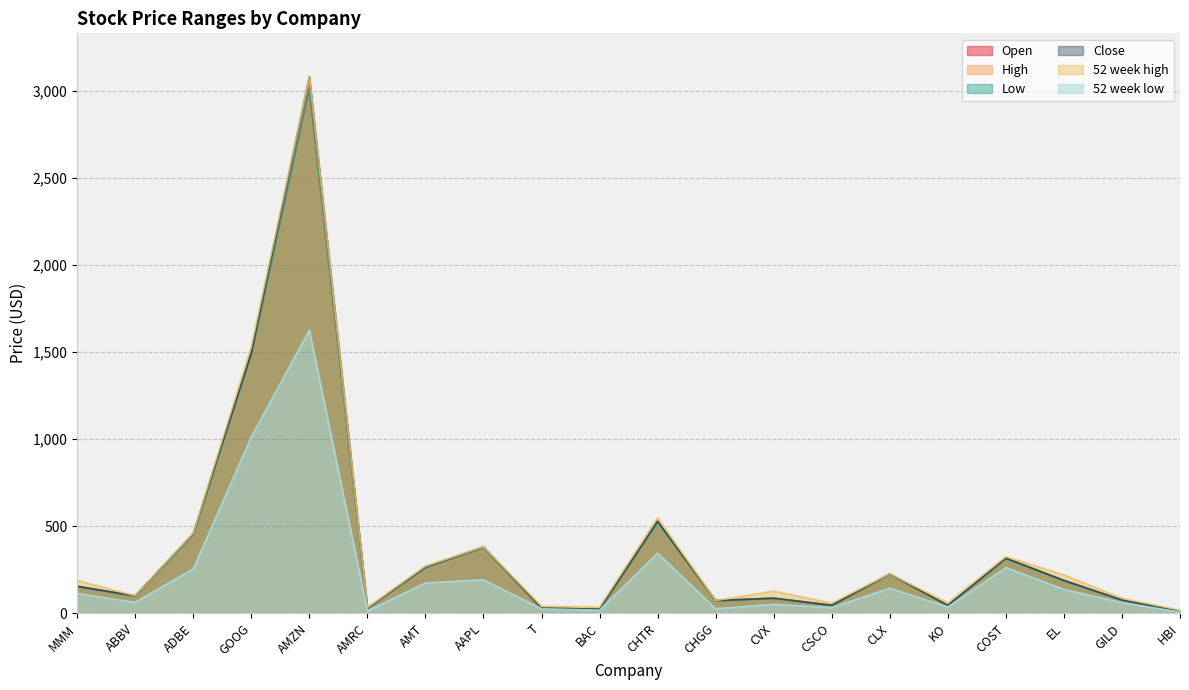

What is the total value across all series at CHGG?

388.1